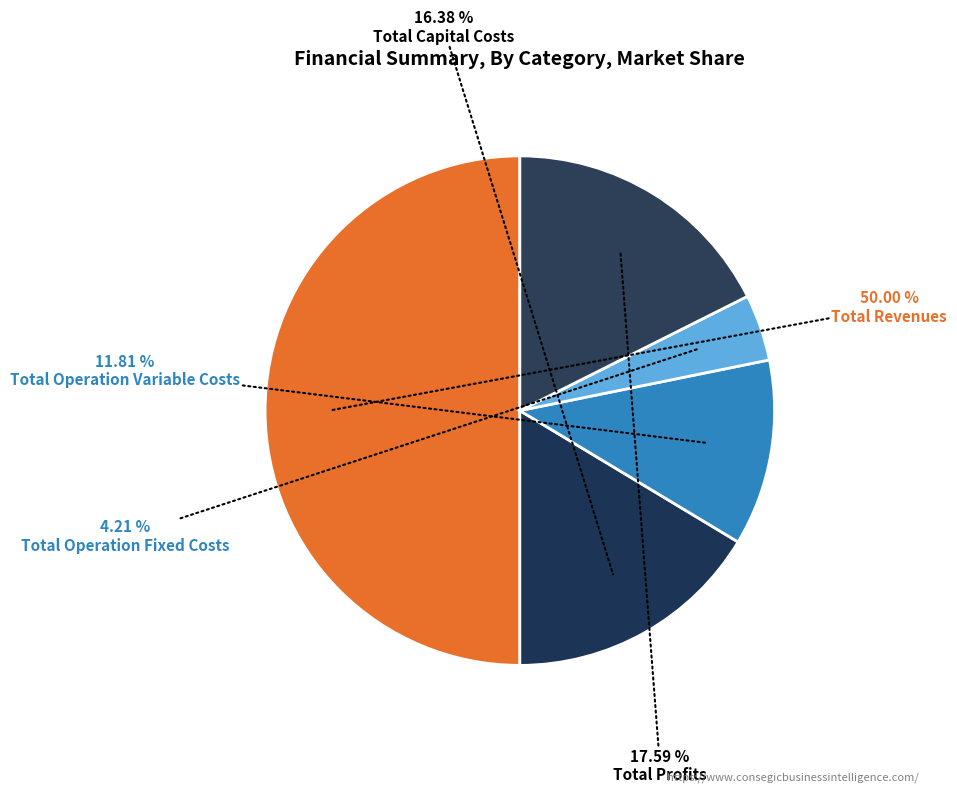

To the nearest percent, what is the average slice percentage?

20%